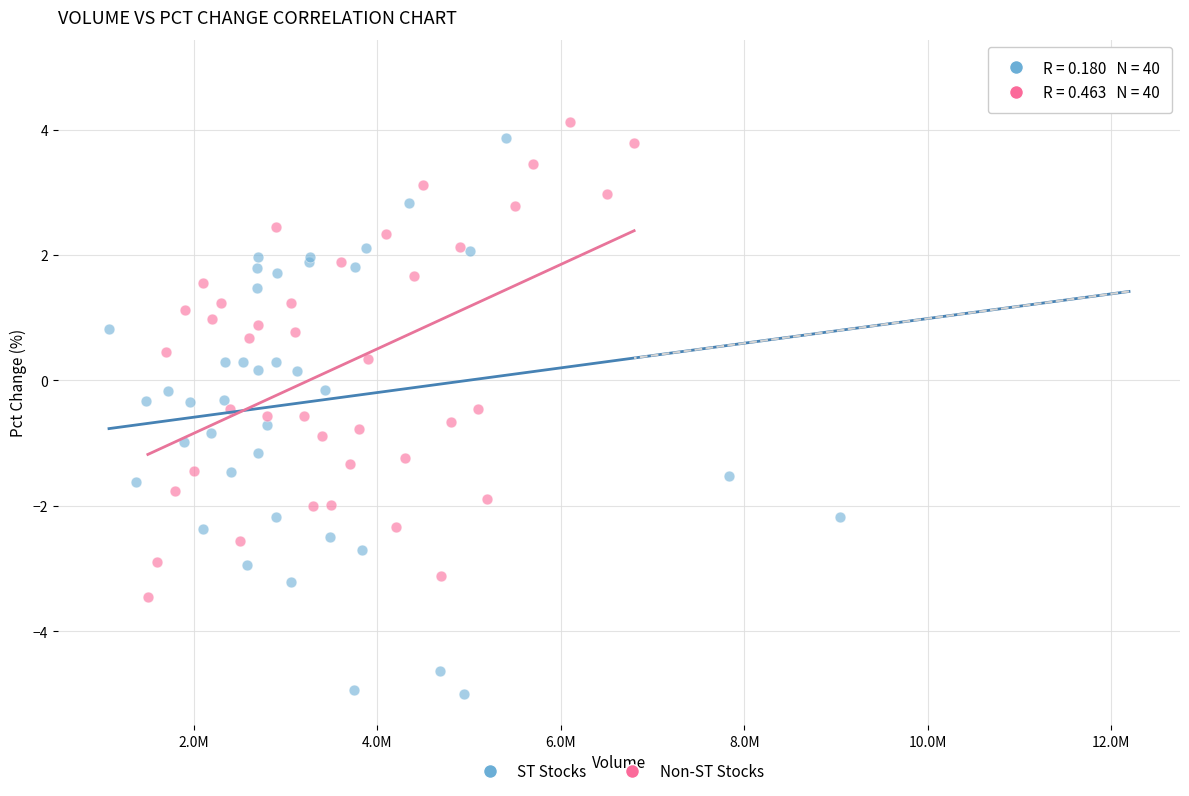

Which series reaches the maximum Y coordinate?

ST Stocks